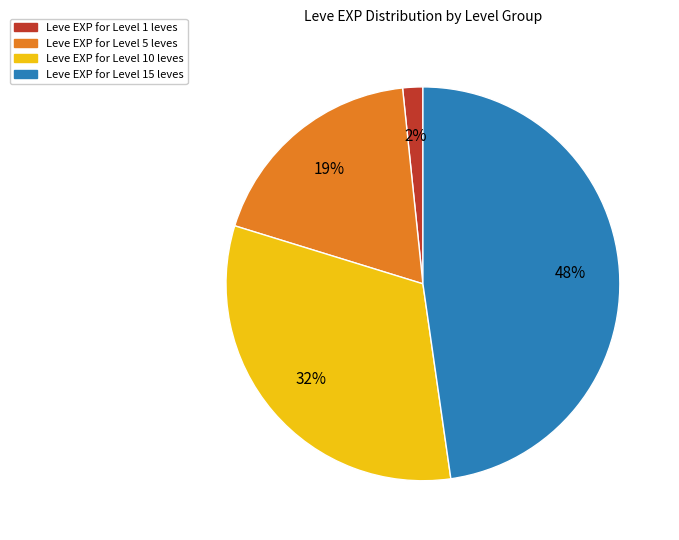

Does any single category account for the majority?

No